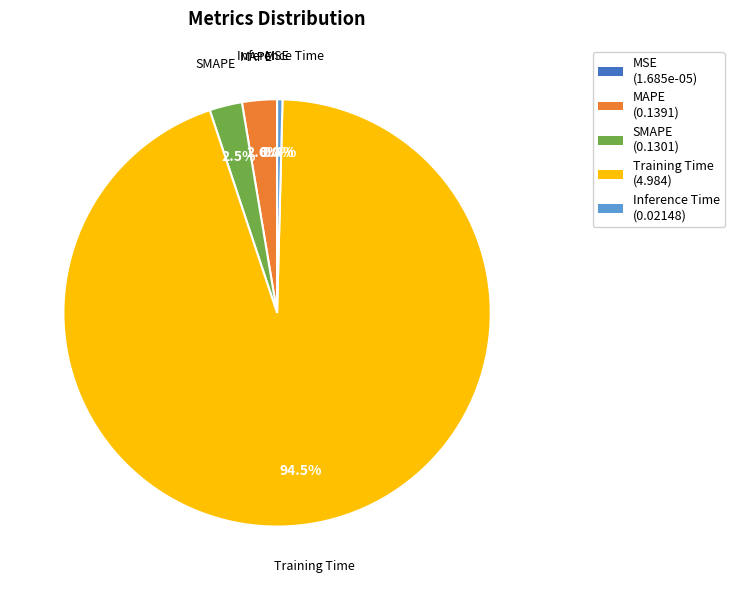

Which category accounts for the majority?

Training Time